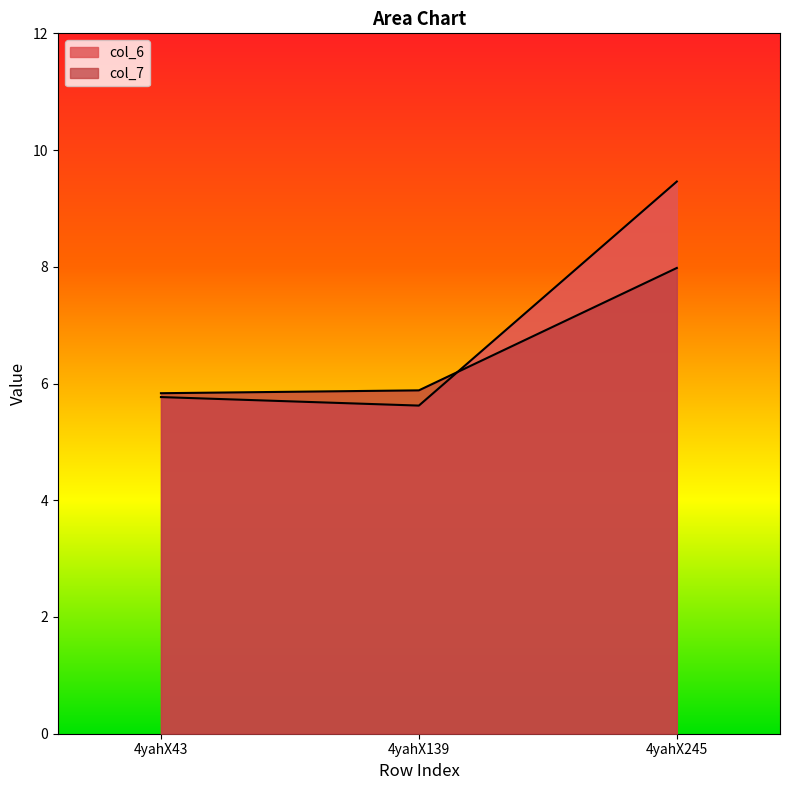

Rank the series by their maximum value, from lowest to highest.

col_7, col_6